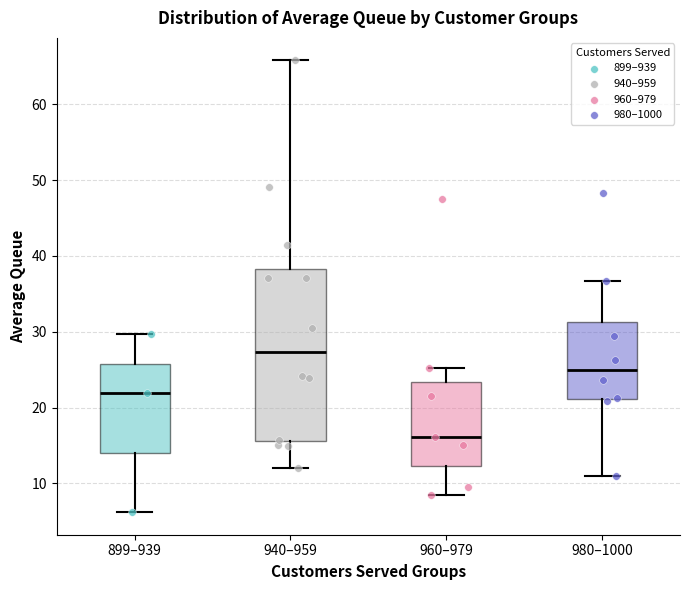

Reading left to right, read every box against the y-axis: the position of its median line, the range the box covers, and the ends of its whiskers. The values are not printed on the chart, so give them approximately, as read against the axis.

899–939: median 22, box 14 to 26, whiskers 6 to 30
940–959: median 27, box 16 to 38, whiskers 12 to 66
960–979: median 16, box 12 to 23, whiskers 8 to 25
980–1000: median 25, box 21 to 31, whiskers 11 to 37